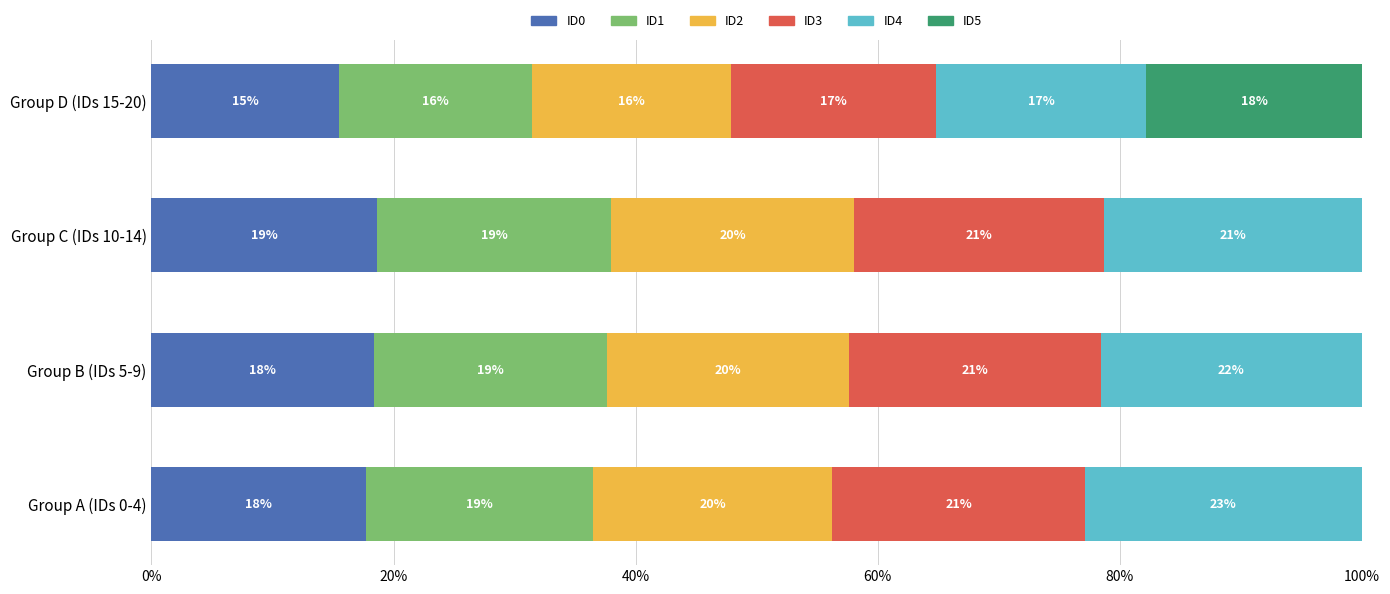

What is the label of the 3rd bar from the right?

Group B (IDs 5-9)